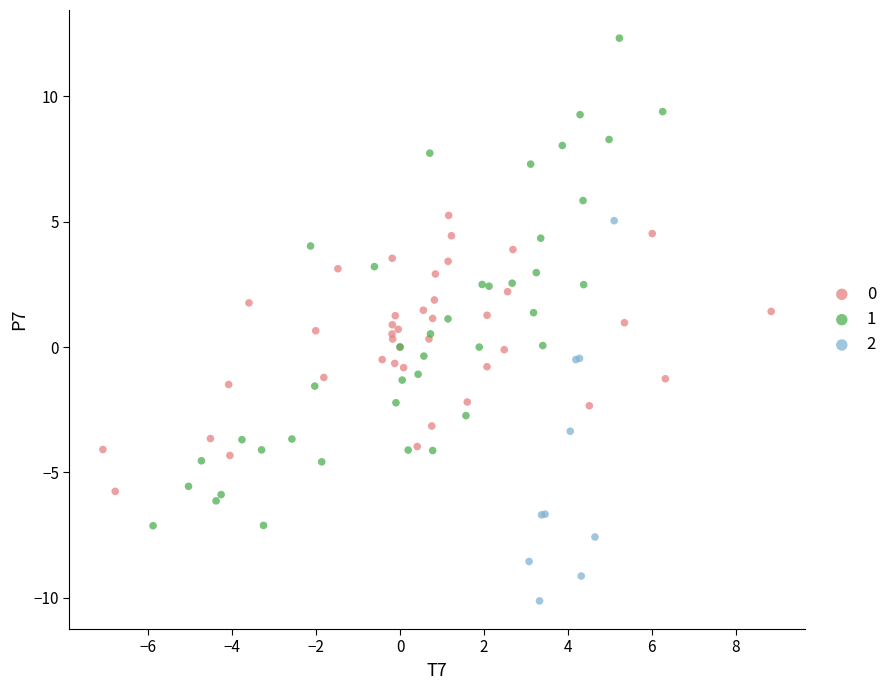

Which series contains the highest Y value?

1